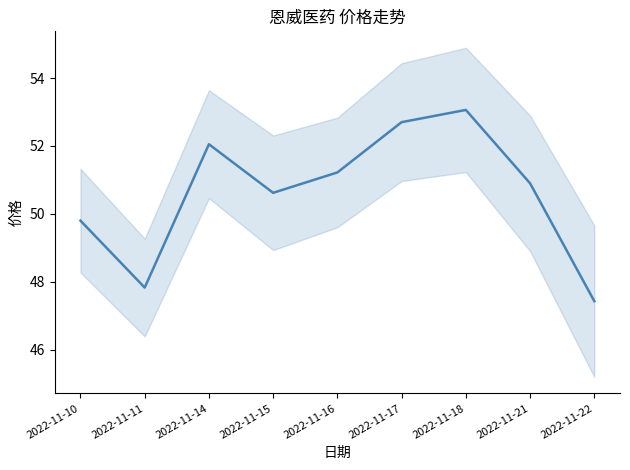

At which category does the chart reach its minimum across all series?

2022-11-22